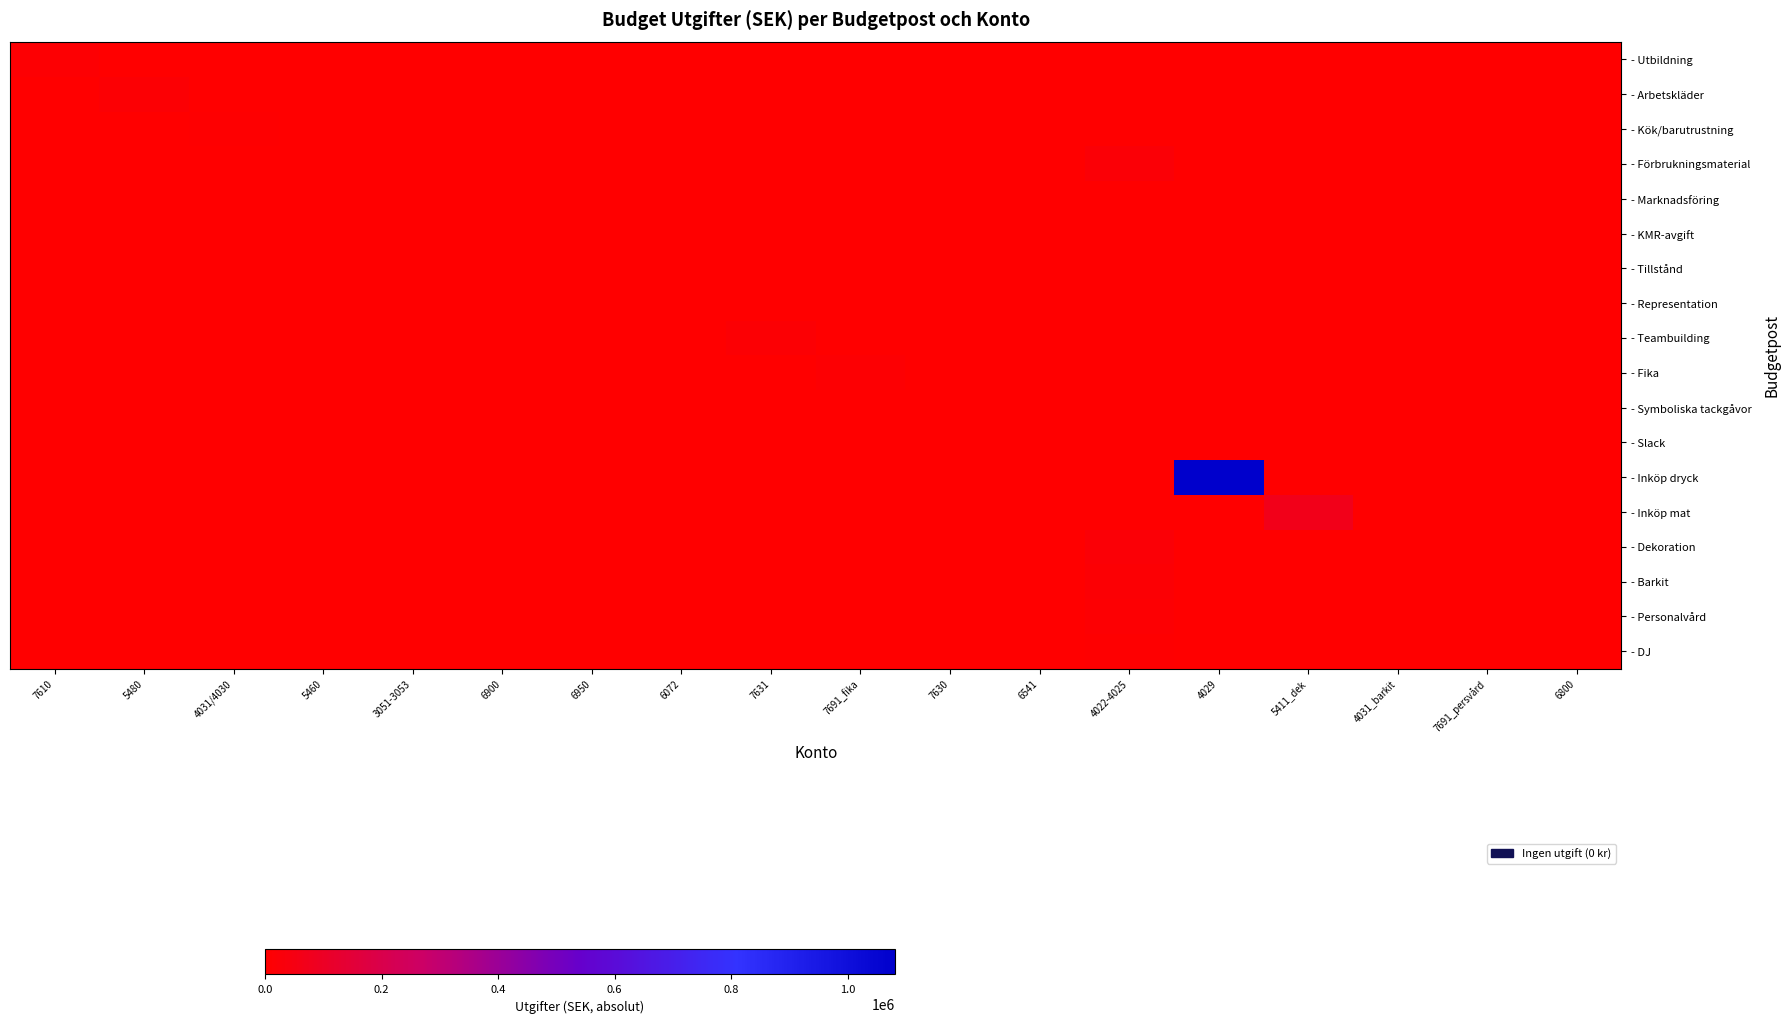

At how many categories does at least one series exceed 454143?

1